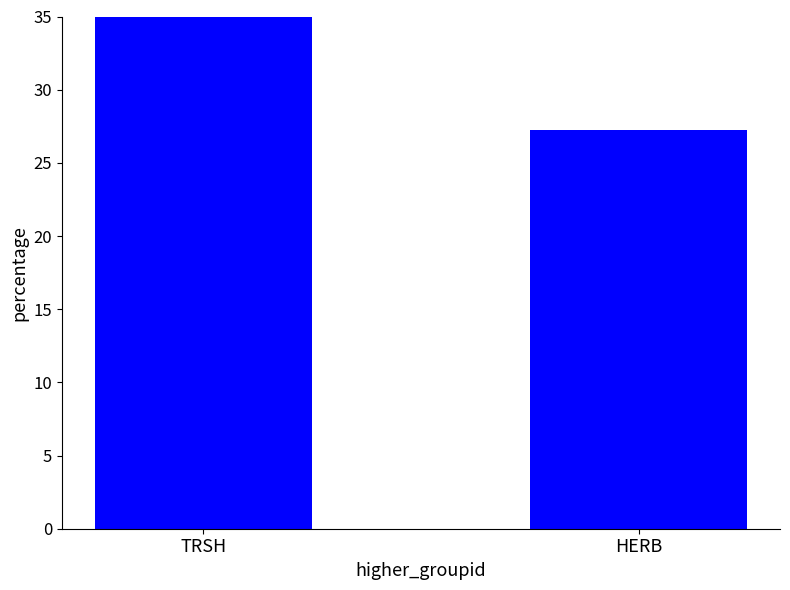

What is the label of the 1st bar from the left?

TRSH